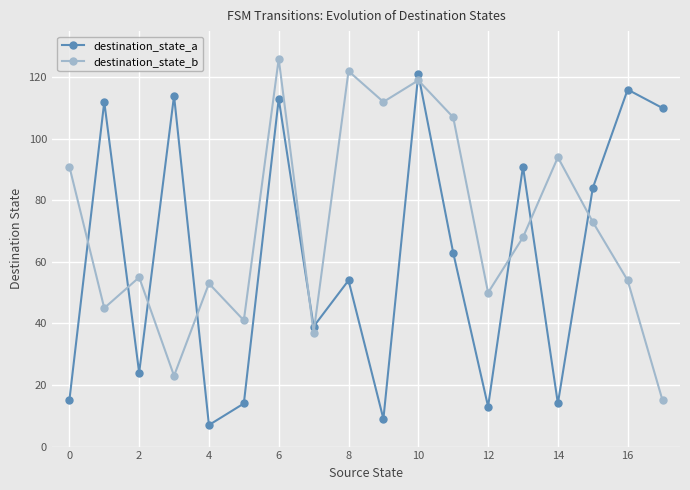

What is the value of the destination_state_b point at the 3rd from the left?

55